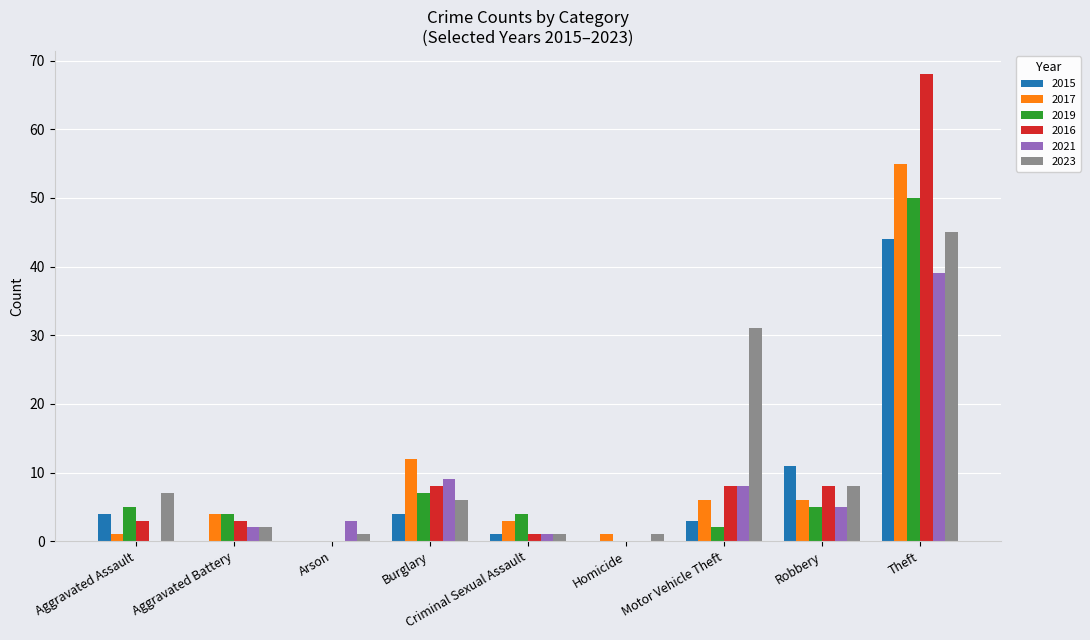

The 2023 series shows 7 at Aggravated Assault. True or false?

True